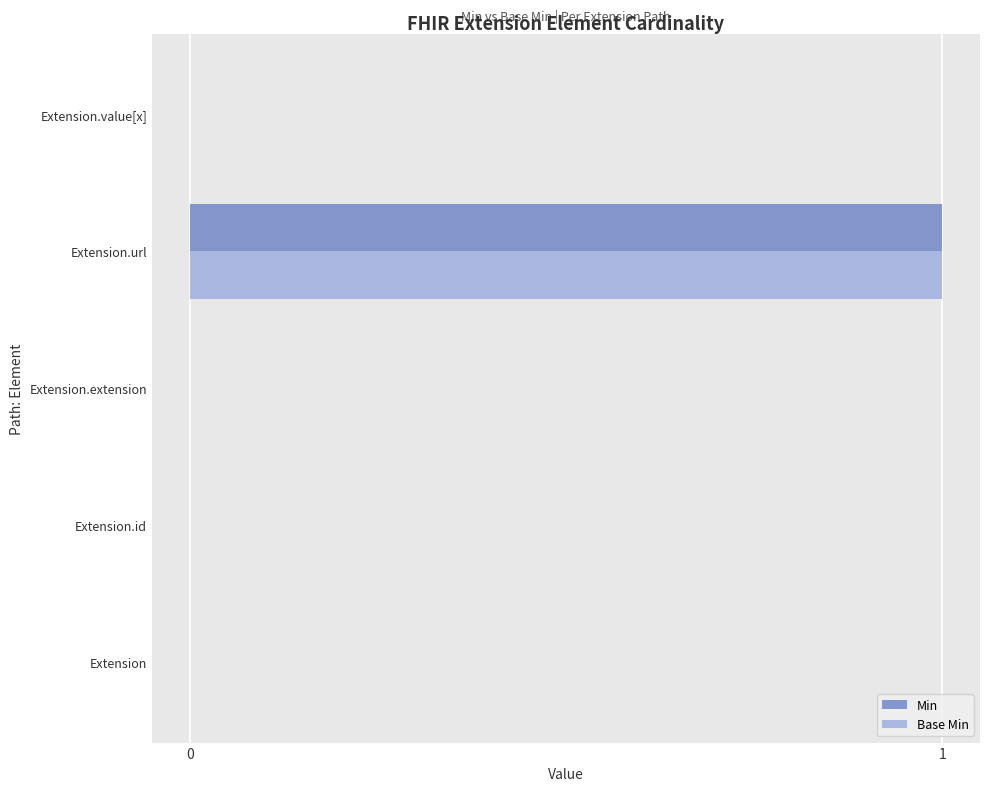

Is it true that Min equals 0 at Extension.value[x]?

True